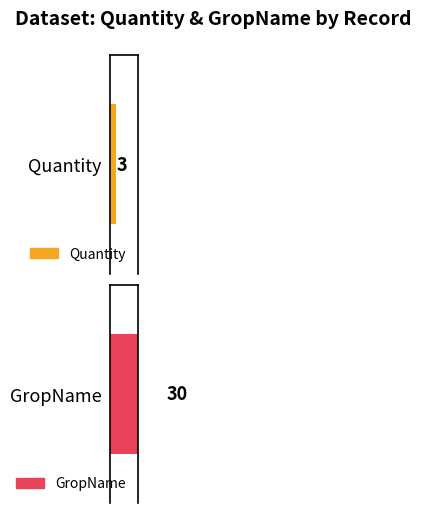

What are all the series names shown in the legend?

Quantity, GropName